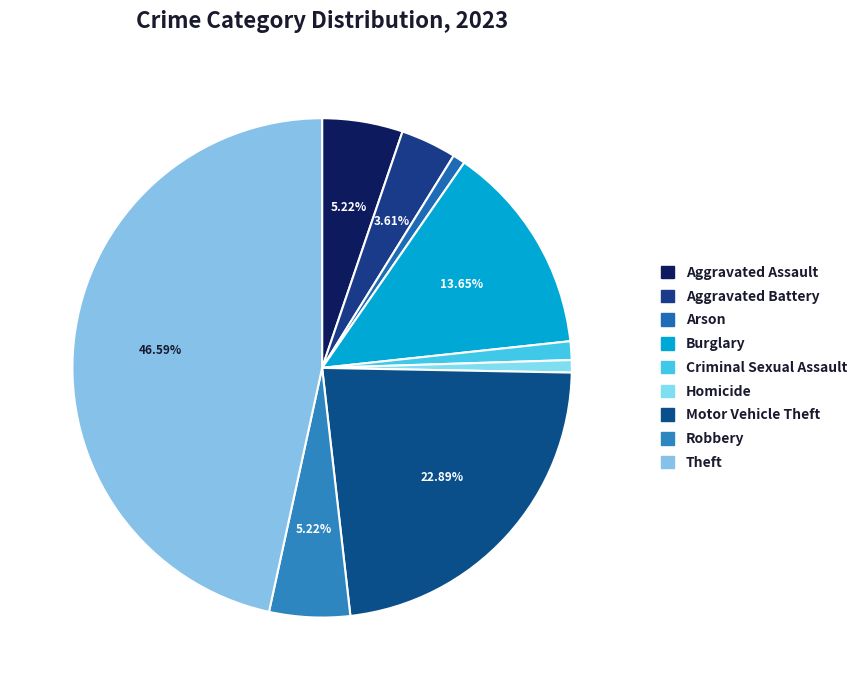

True or false: Aggravated Assault accounts for 5% of the total.

True